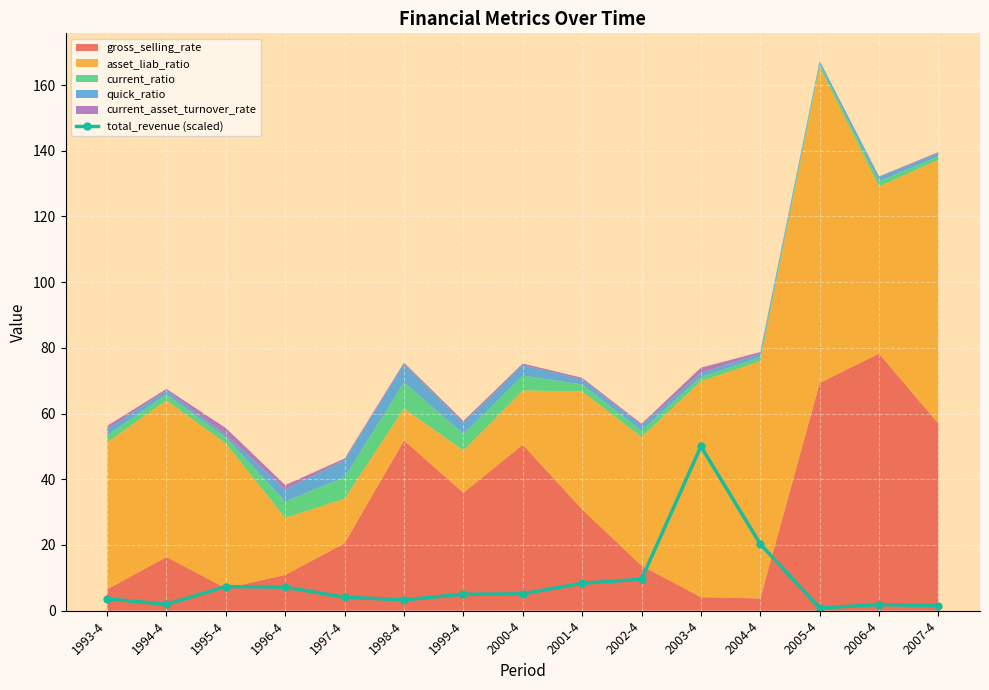

At which label does the data first exceed 4?

1995-4